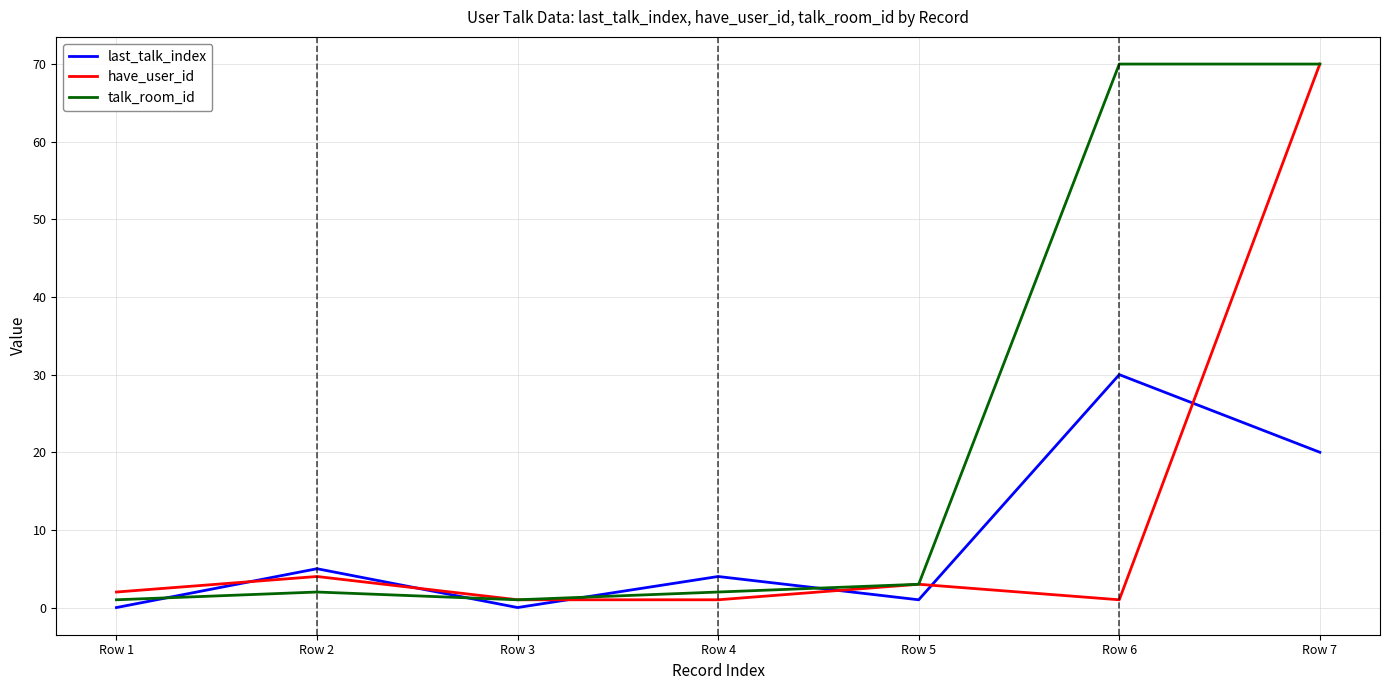

Does the chart have visible grid lines?

Yes